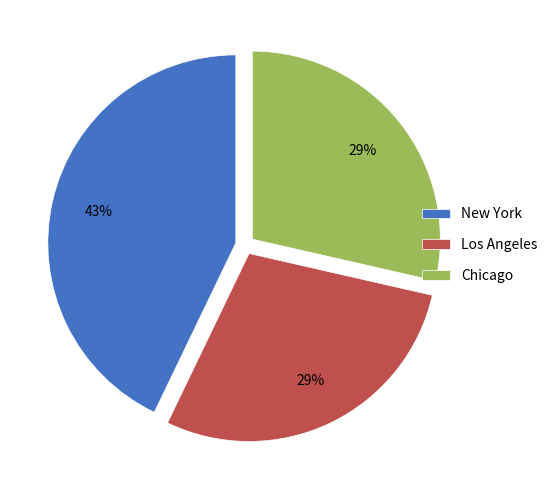

What is the largest slice in the pie chart?

New York